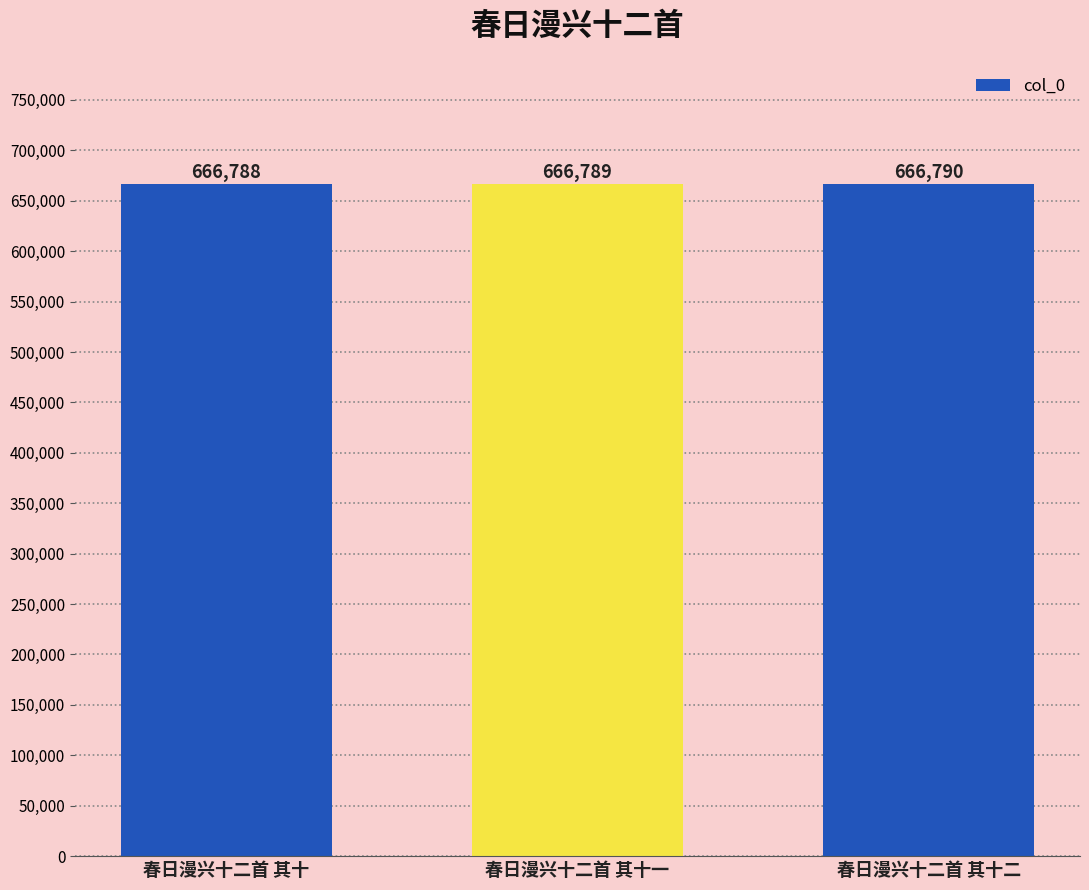

What is the greatest value displayed?

666790